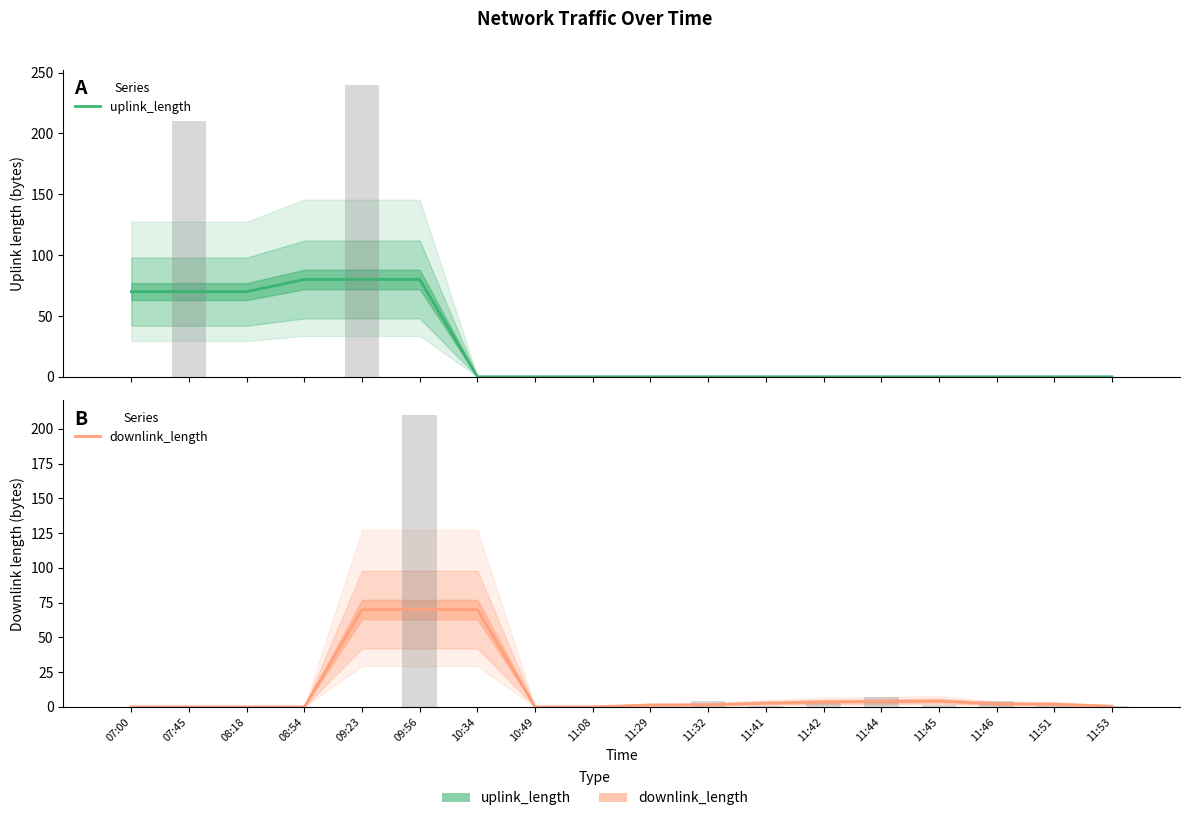

Rank the series by their maximum value, from highest to lowest.

uplink_length, downlink_length